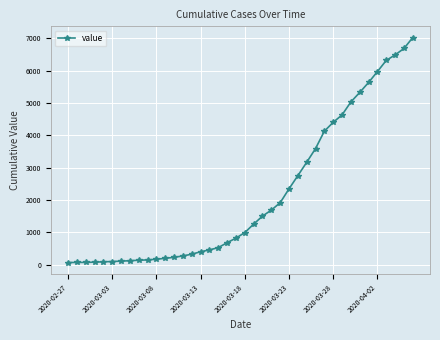

What is the average value?

2145